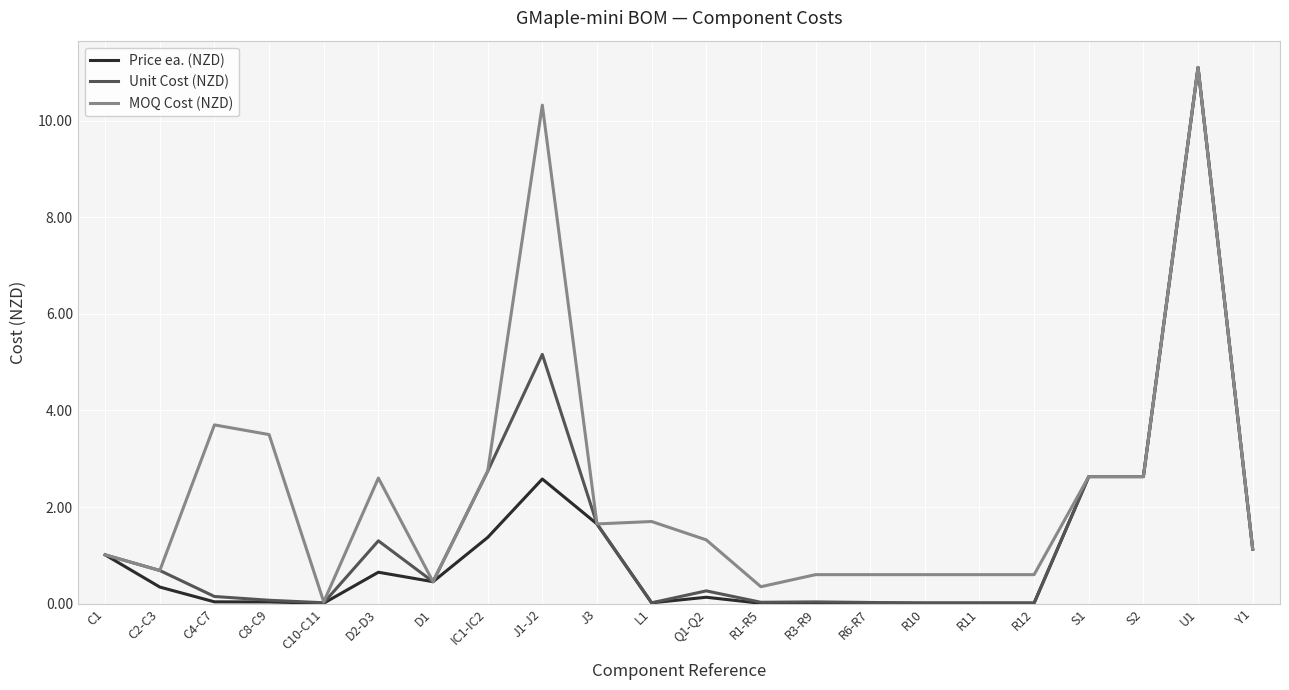

Is it true that Price ea. (NZD) equals 2.6 at S1?

True